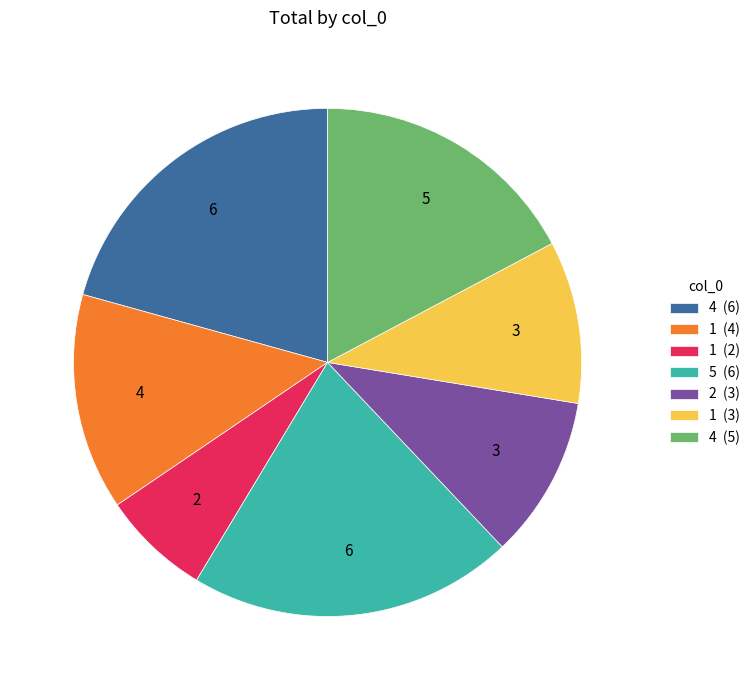

Do 5 (6) and 4 (5) together represent more than half of the pie?

No